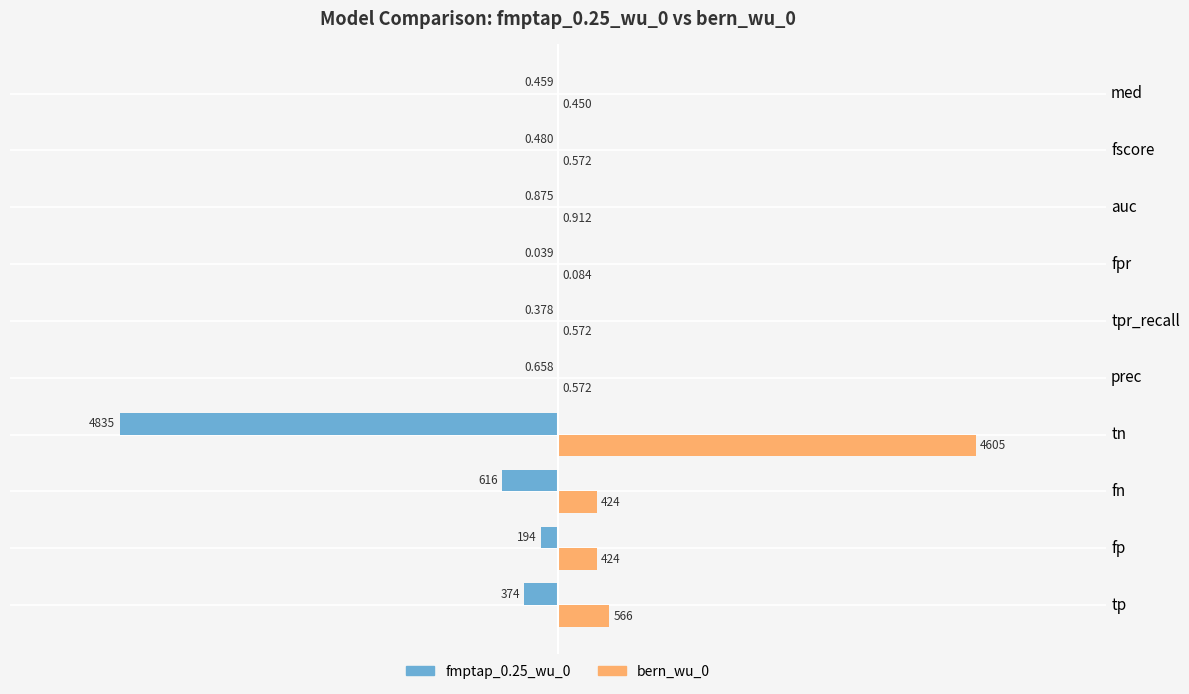

Where is bern_wu_0 nearest to the value 2302?

tp